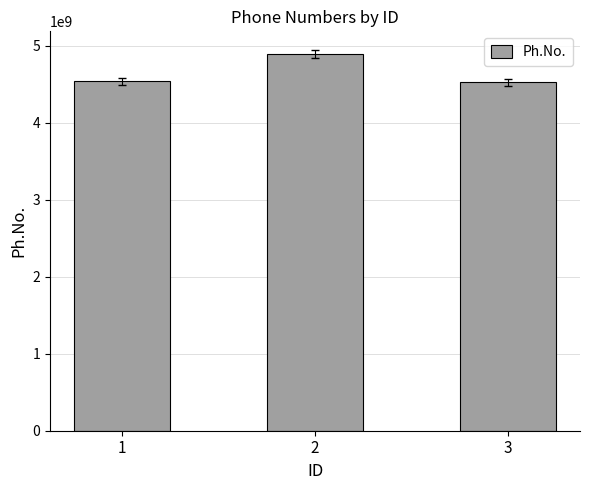

What is the maximum value shown in the chart?

4892184058